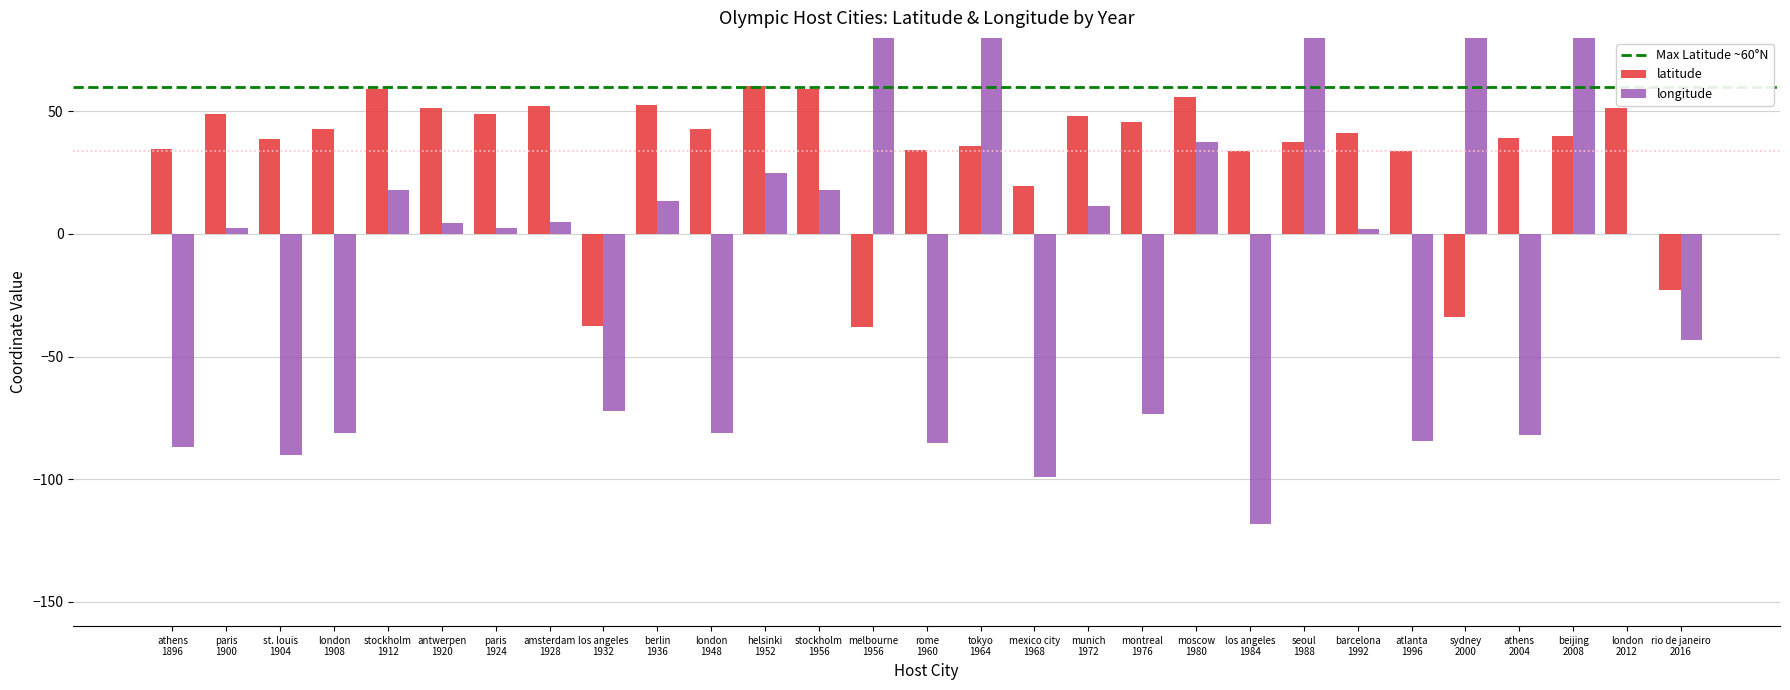

At which category does the chart reach its minimum across all series?

los angeles
1984